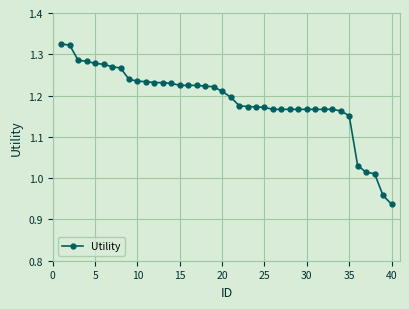

What is the sum of all values?

47.5